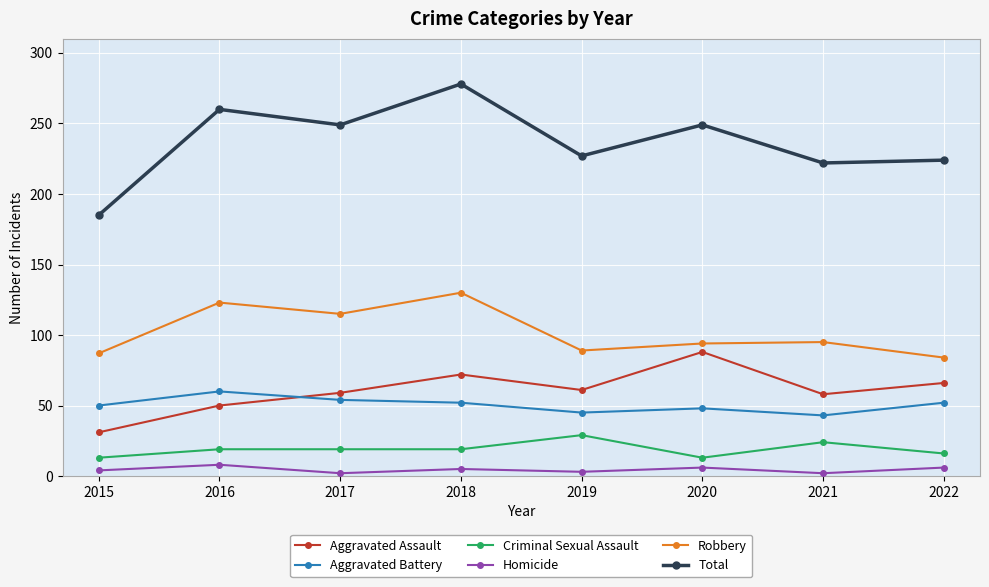

The value of Homicide at 2015 is 4. True or false?

True